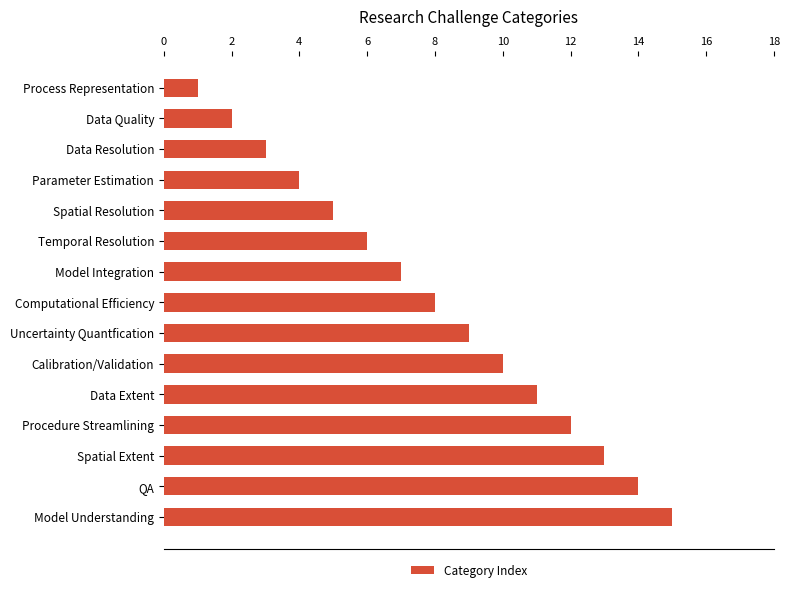

The chart shows a value of 16 at Calibration/Validation. True or false?

False